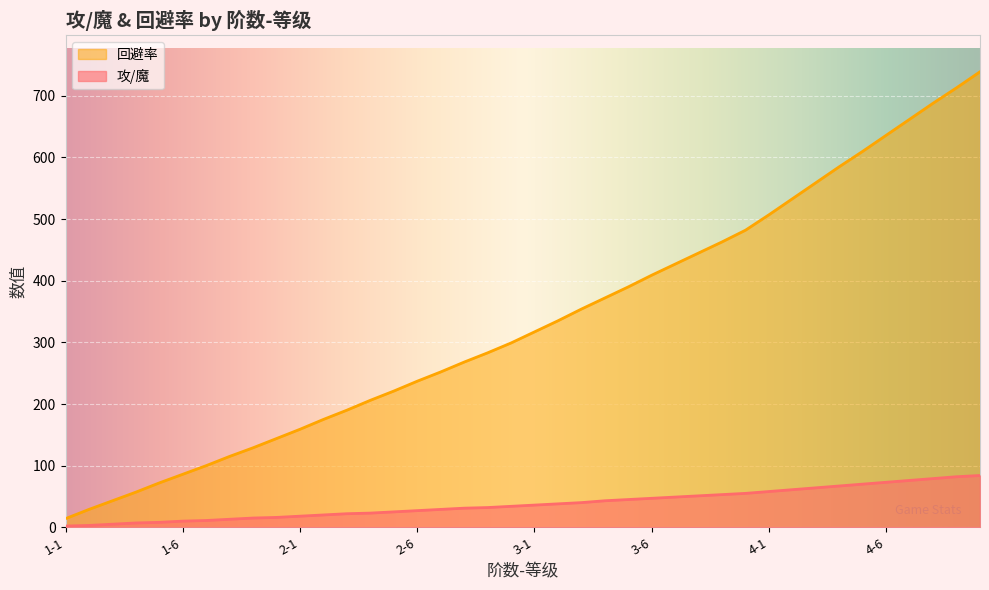

How many data points in 回避率 are above 317?

19